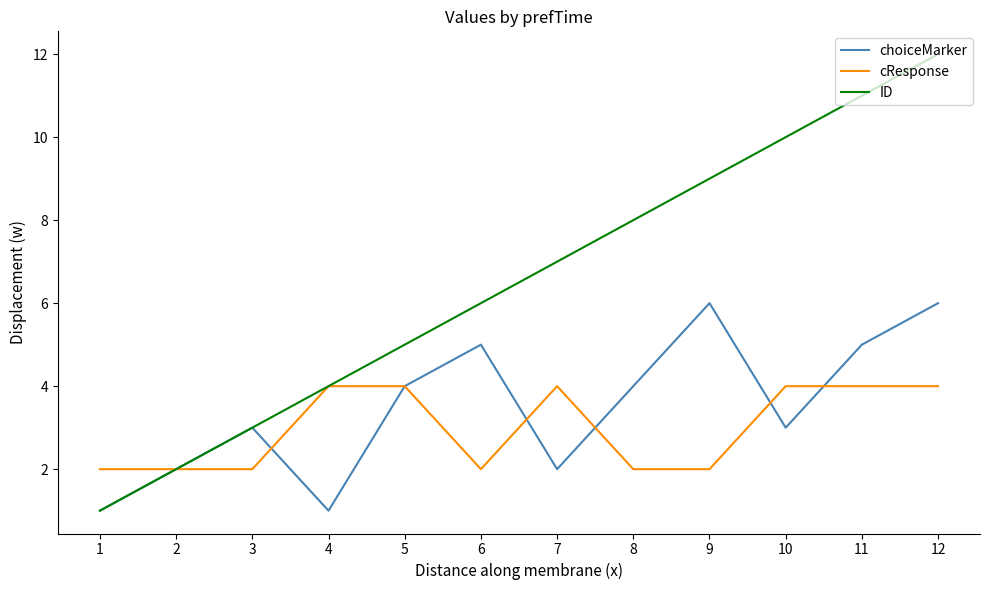

Which series changed the most between 6 and 9?

ID